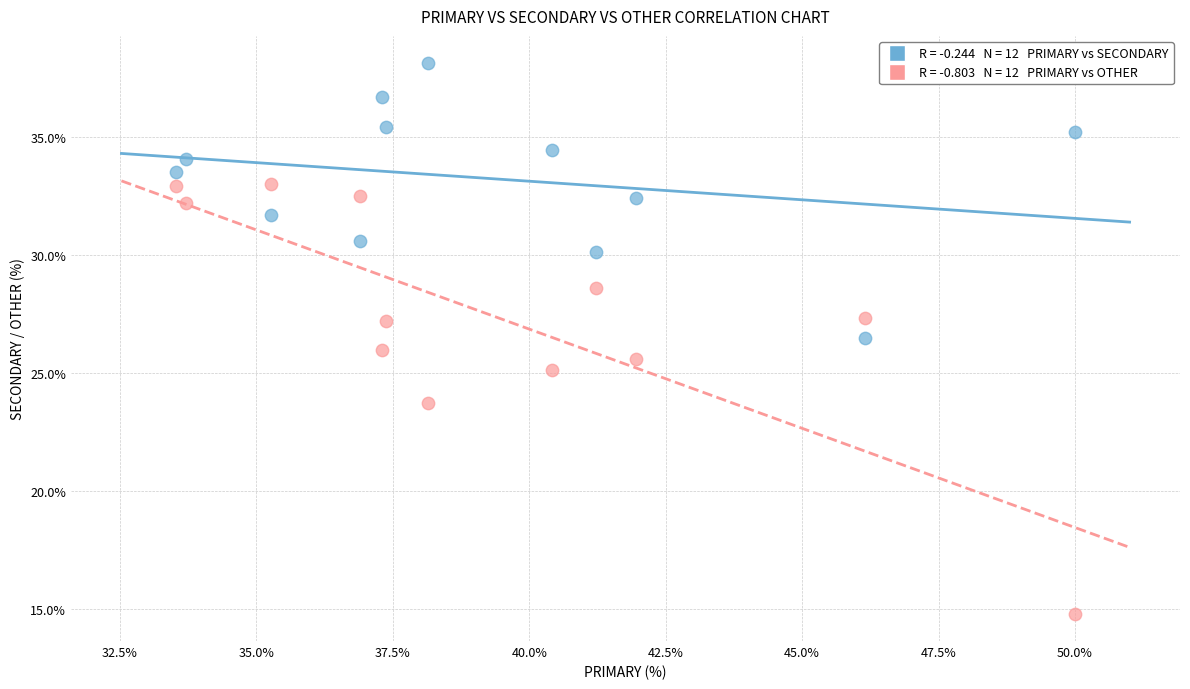

Across all data points, what is the range of X values (max minus min)?

16.5